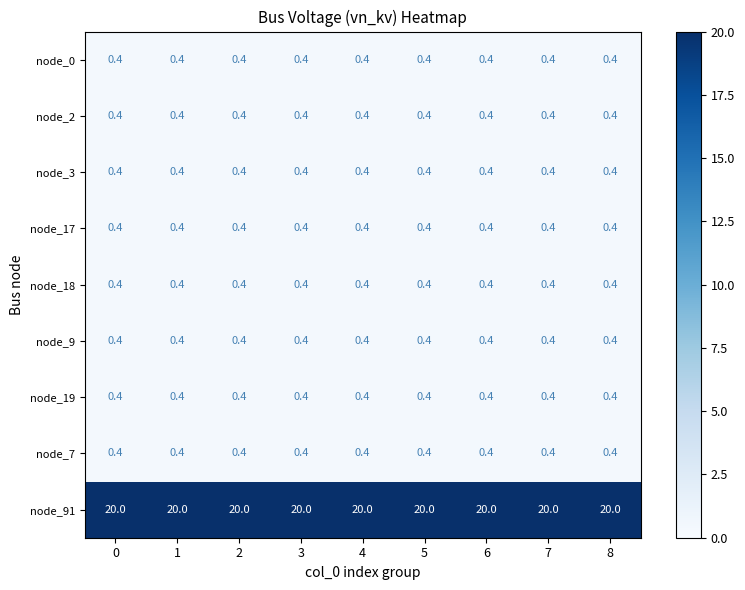

The value of node_0 at 3 is 0.4. True or false?

True